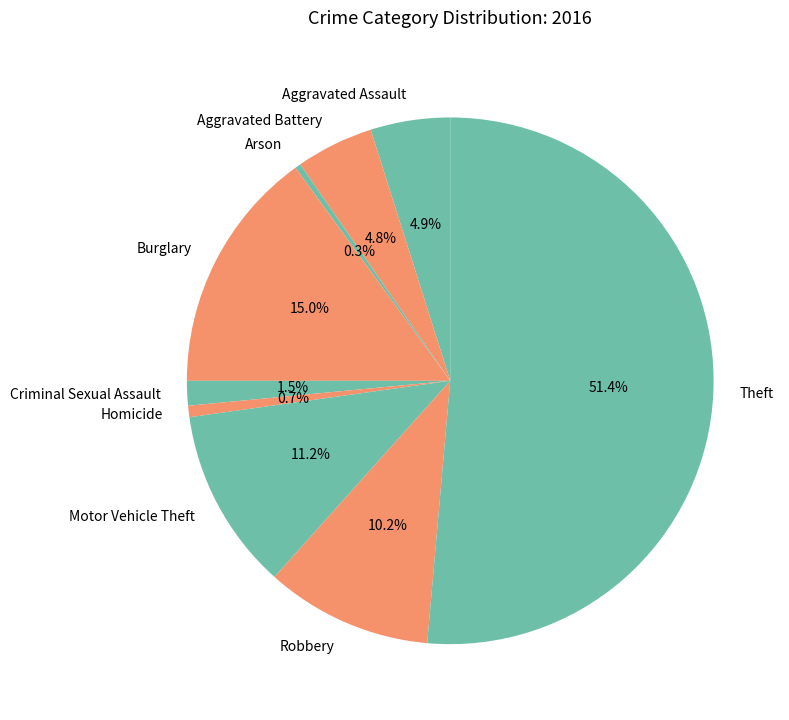

Which slice is the largest?

Theft